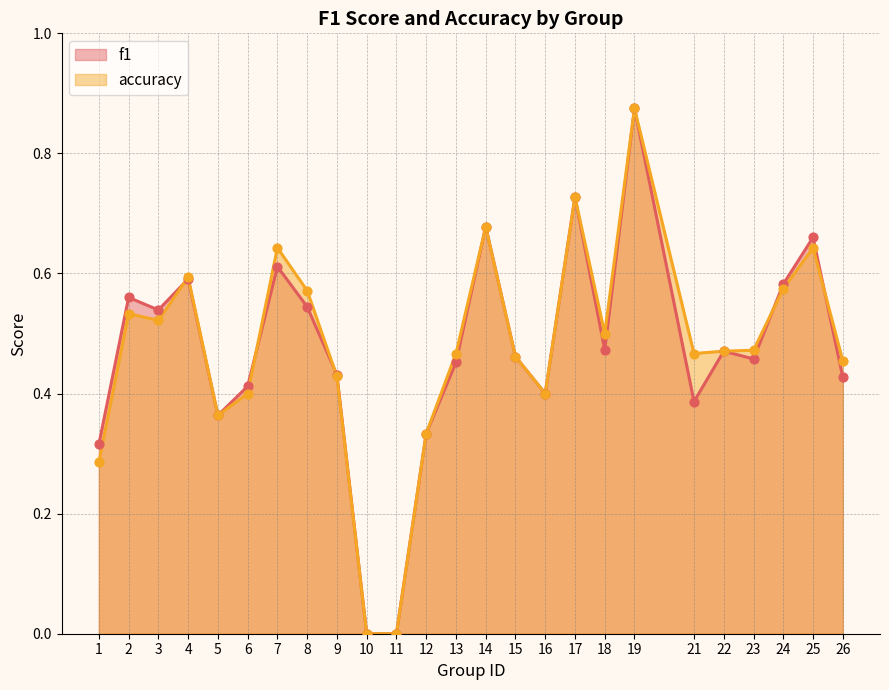

Which series reaches the minimum Y coordinate?

f1